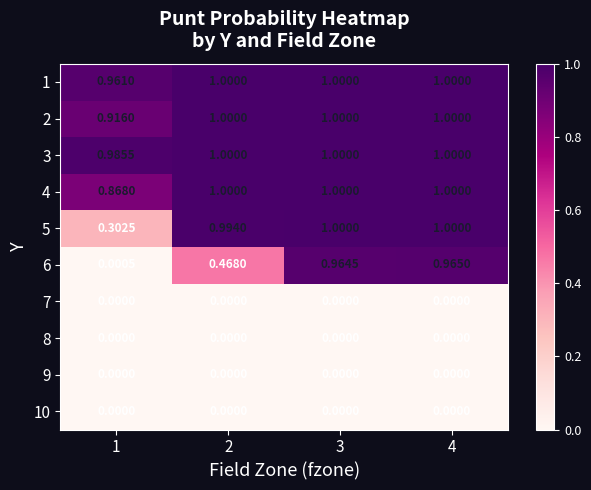

Is the value of 8 at 1 greater than the value of 6 at 4?

No